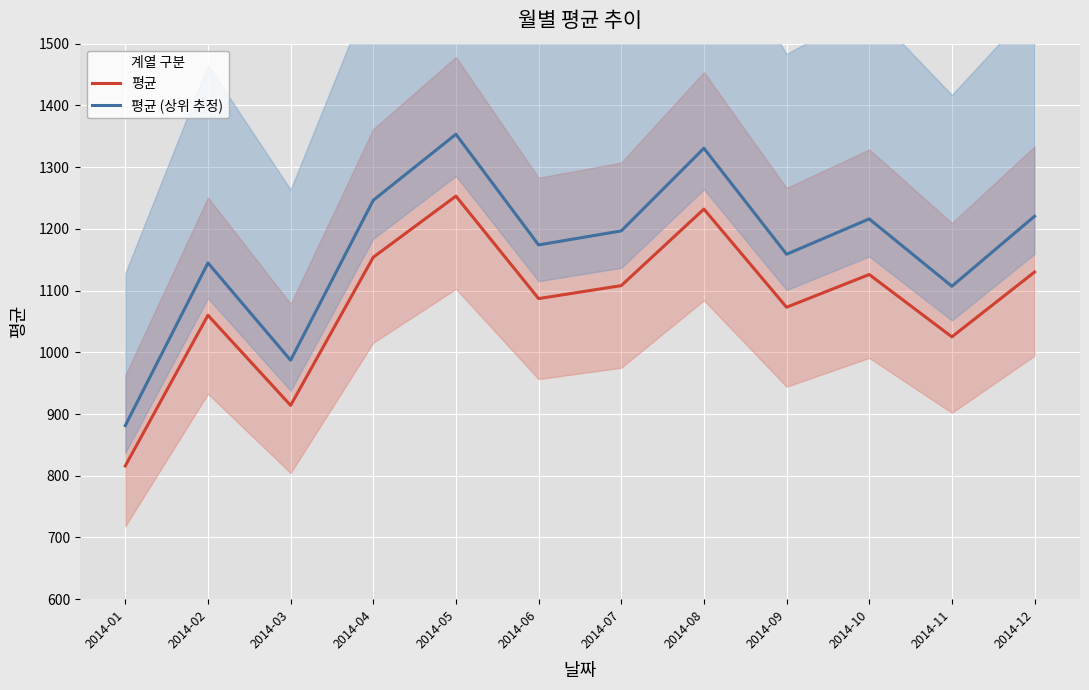

Between 2014-03 and 2014-05, which is larger?

2014-05